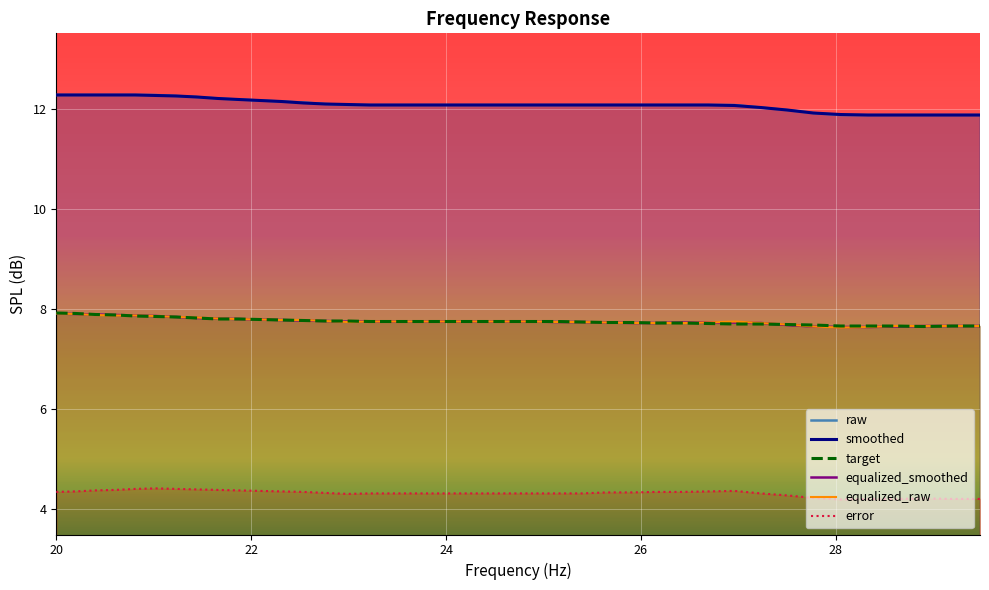

At which category is the sum across all series the highest?

20